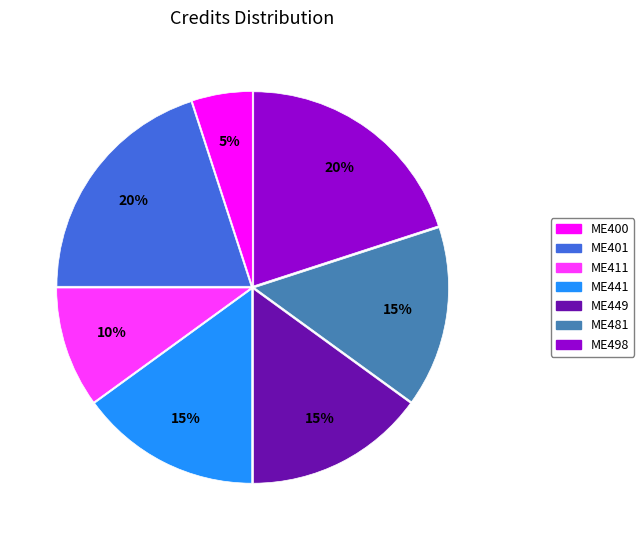

Is it true that ME498 is 8% of the pie?

False